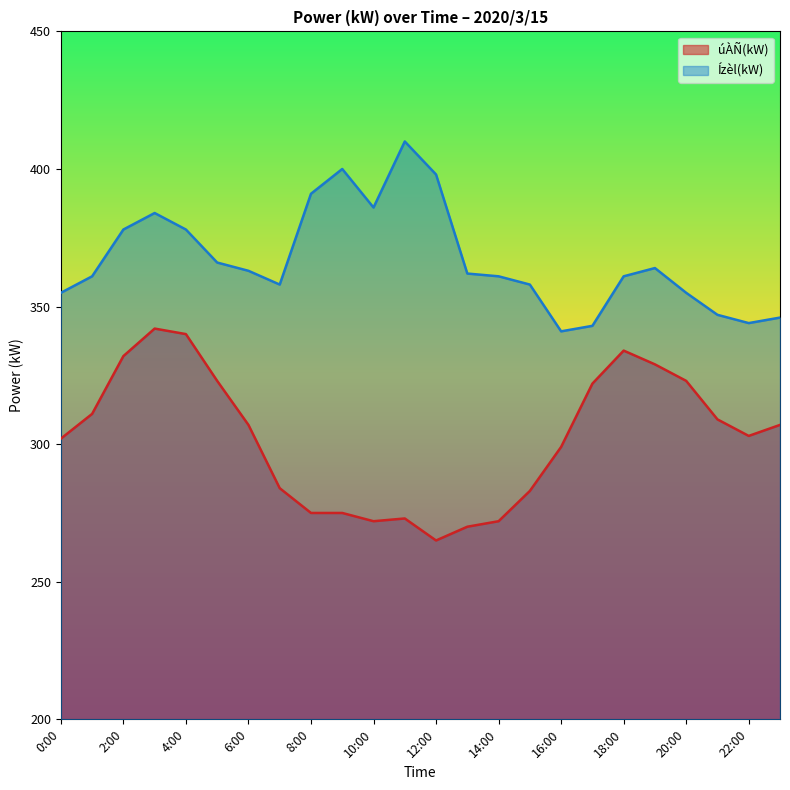

What is the difference between the úÀÑ(kW) values at 15:00 and 13:00?

13